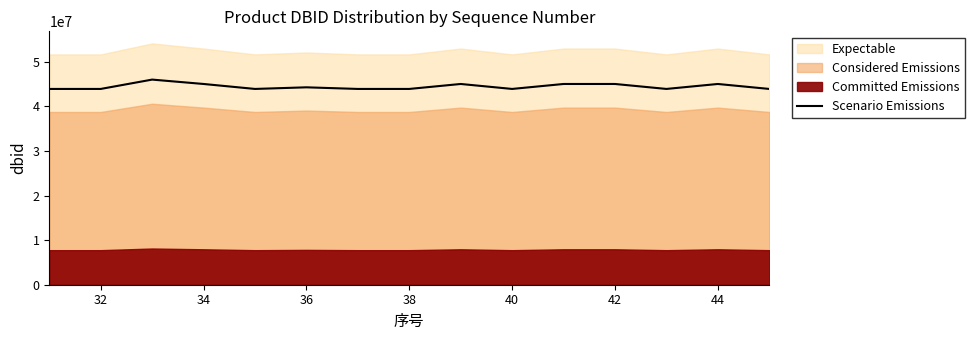

What is the sum of all values?

666987520.9